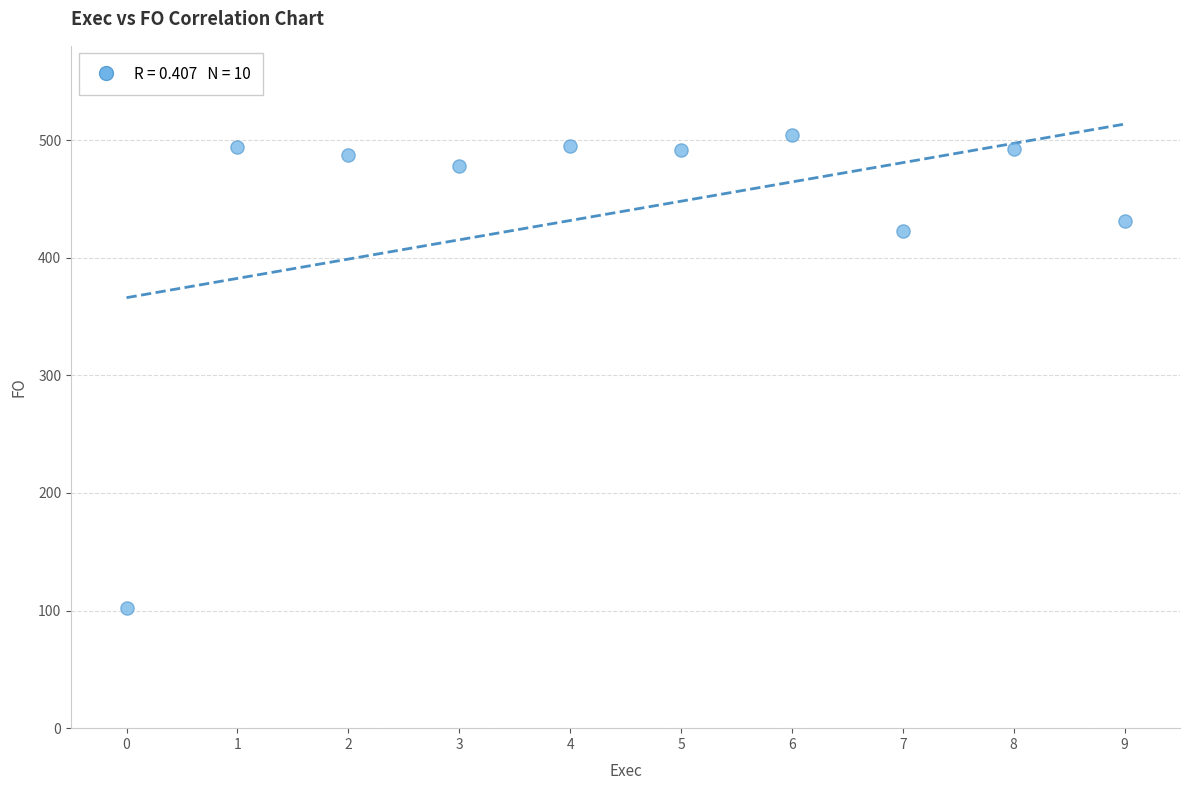

What Y value in the scatter plot is closest to 303?

423.1